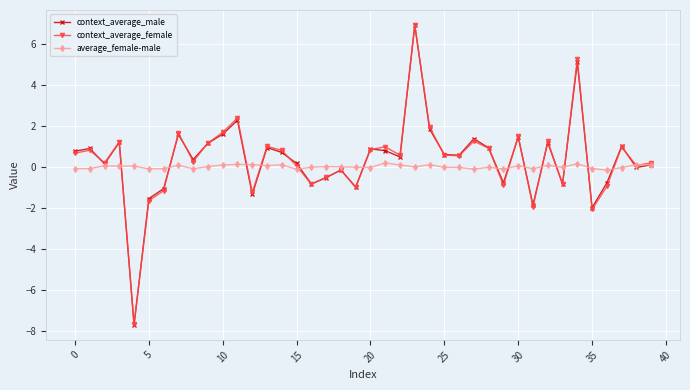

Which series has the largest range (max minus min)?

context_average_male